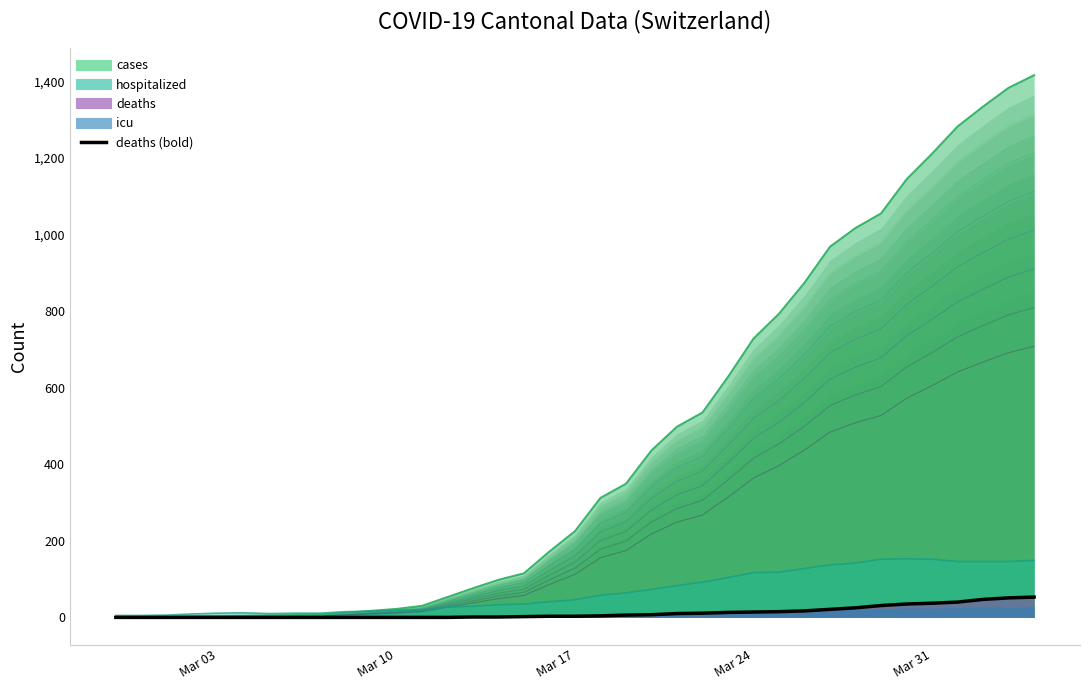

Which series has the widest spread of values?

cases